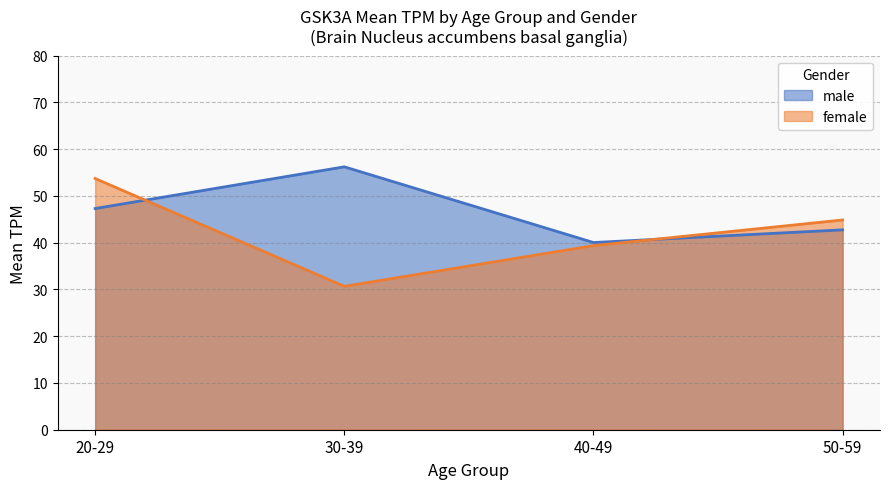

At which category does male reach its first local peak?

30-39